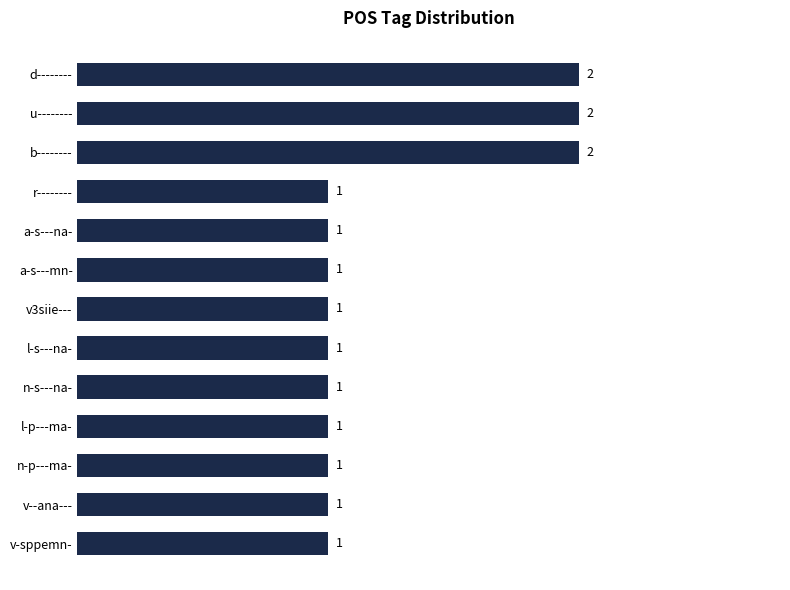

Reading bottom to top, list all the values displayed in this chart.

1	1	1	1	1	1	1	1	1	1	2	2	2